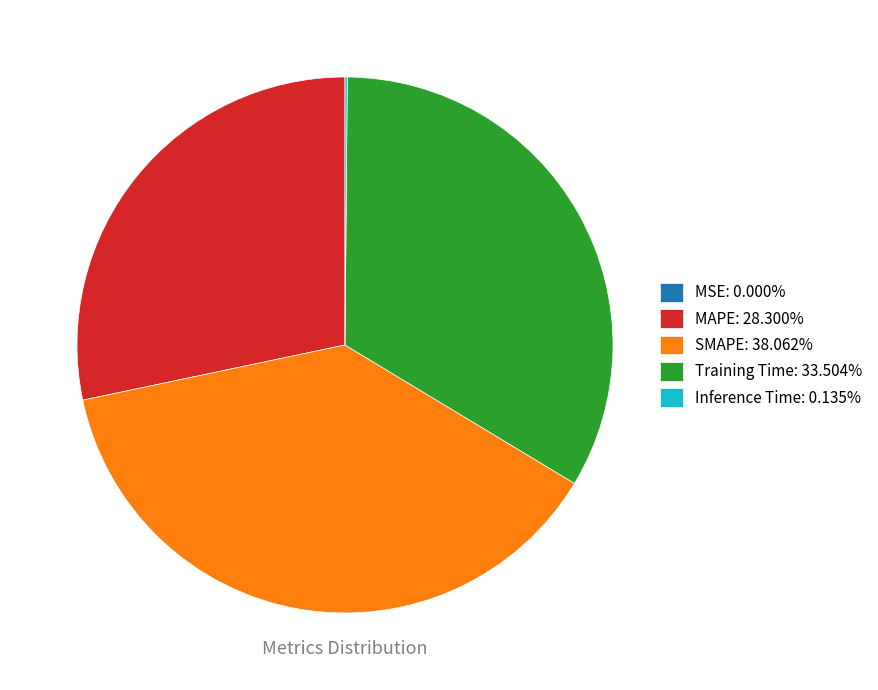

Is the sum of MAPE: 28.300% and Training Time: 33.504% greater than half?

Yes